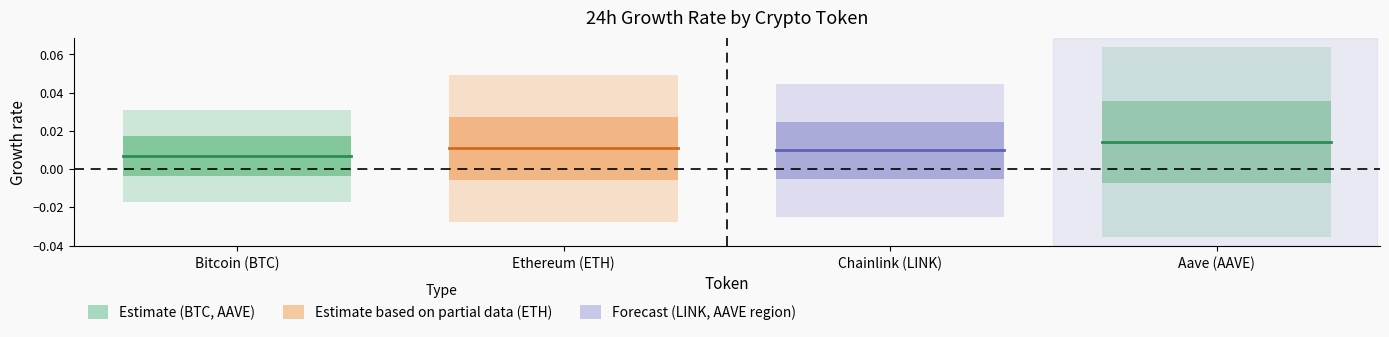

Between Ethereum (ETH) and Bitcoin (BTC), which is larger?

Ethereum (ETH)